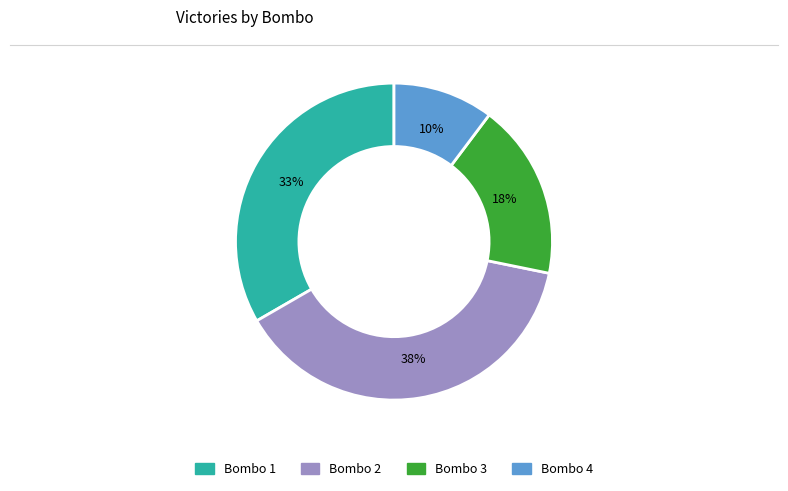

The Bombo 2 slice represents 24% of the pie. True or false?

False